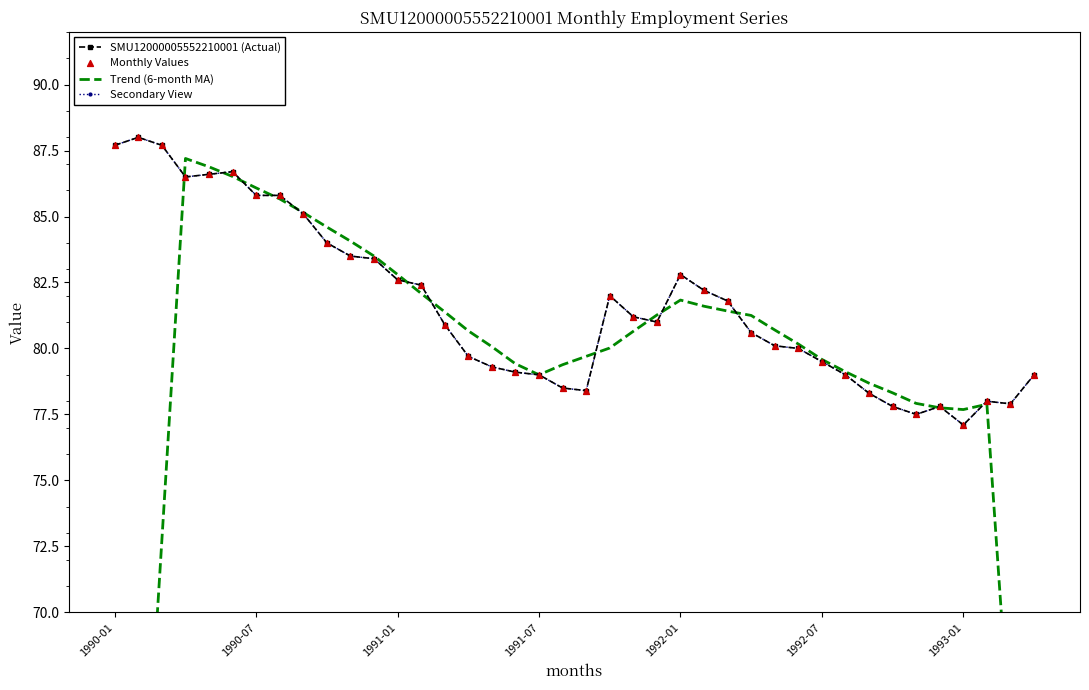

Which series contains the highest Y value?

SMU12000005552210001 (Actual)